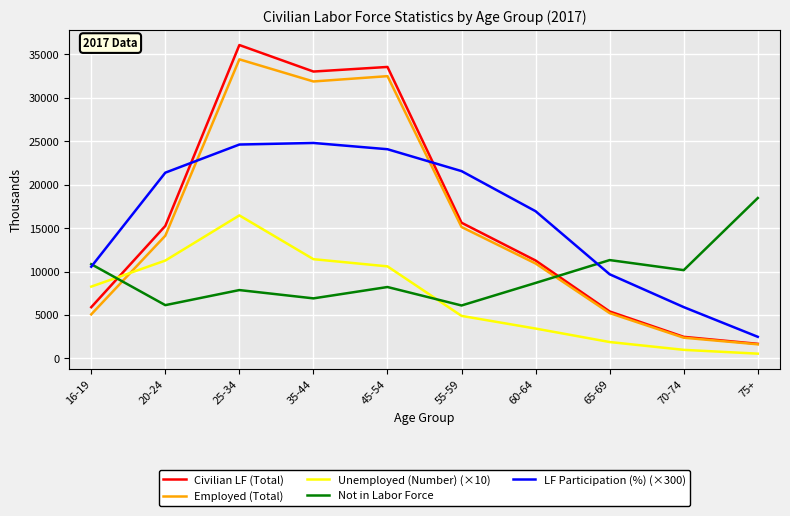

Rank the series at 35-44 from lowest to highest value.

Not in Labor Force, Unemployed (Number) (×10), LF Participation (%) (×300), Employed (Total), Civilian LF (Total)